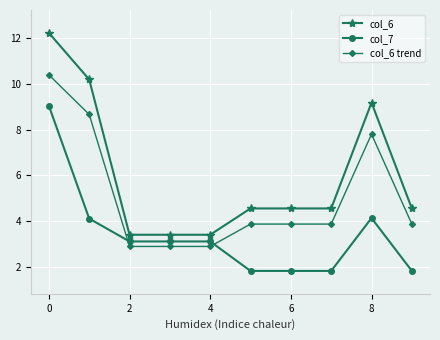

True or false: col_6 and col_6 trend intersect in this chart.

False